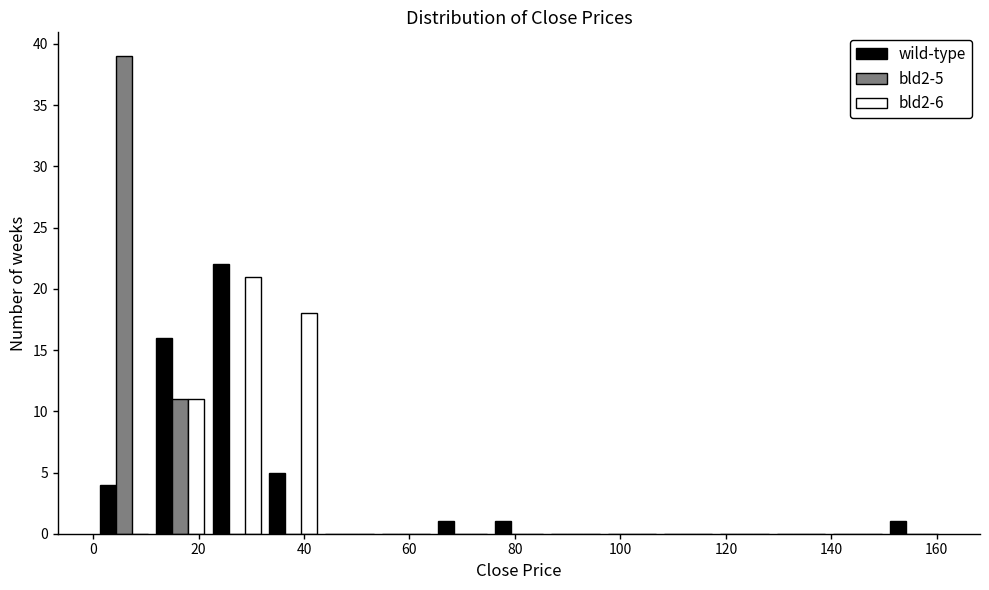

In the bld2-5 series, which range on the x-axis has the tallest bar?

0 to 12